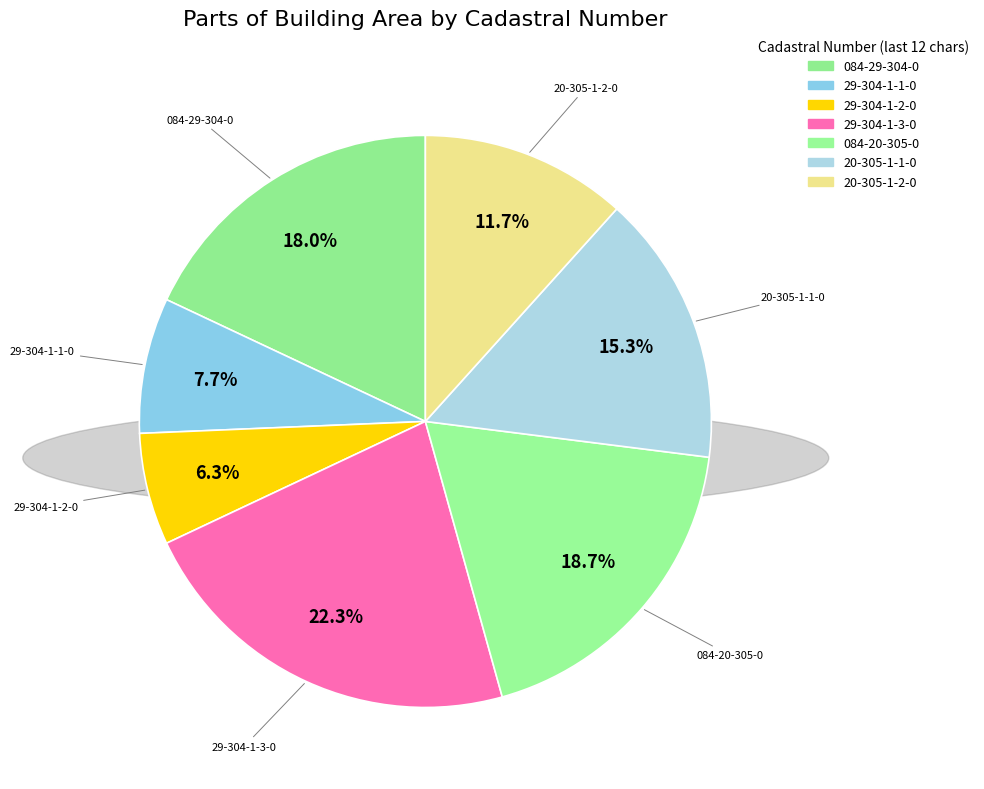

Which has a higher value, 20-305-1-2-0 or 084-29-304-0?

084-29-304-0